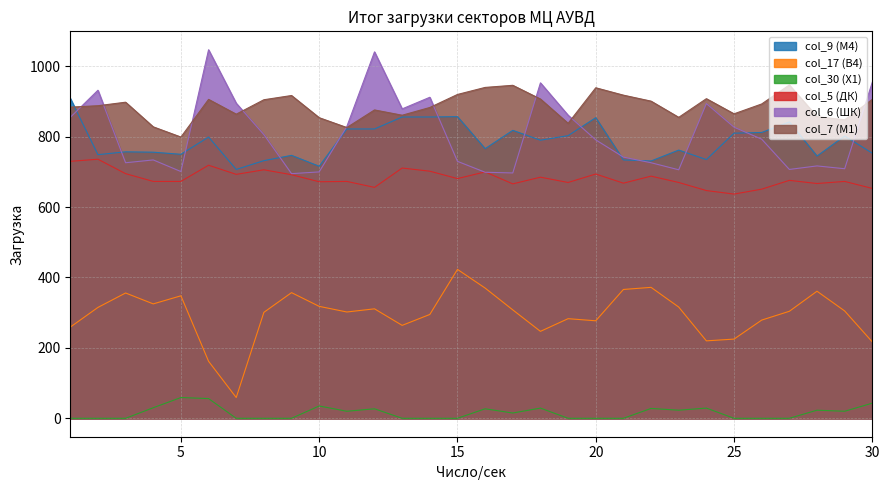

True or false: col_9 (М4) has more than 2 points higher than both neighbors.

True